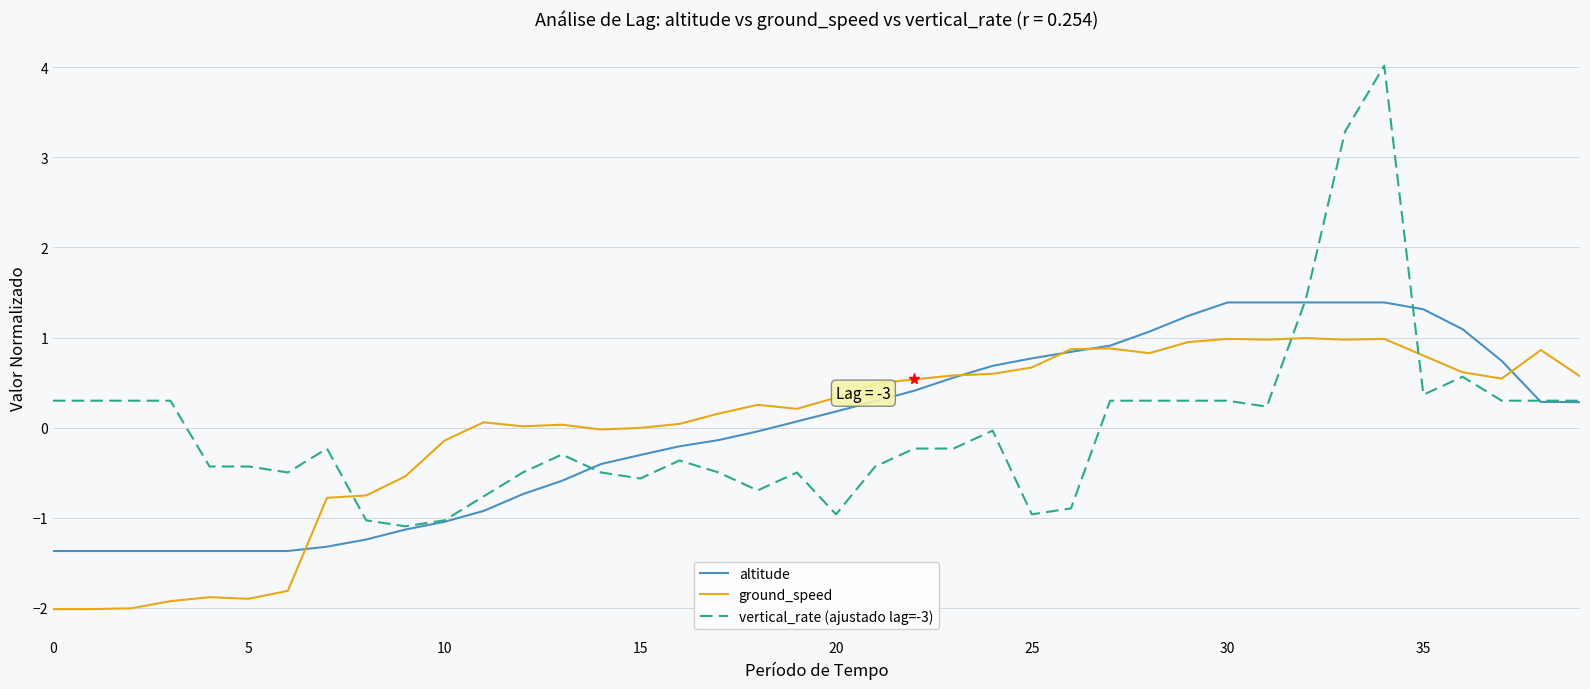

List the series in order of their peak value, highest first.

vertical_rate (ajustado lag=-3), altitude, ground_speed